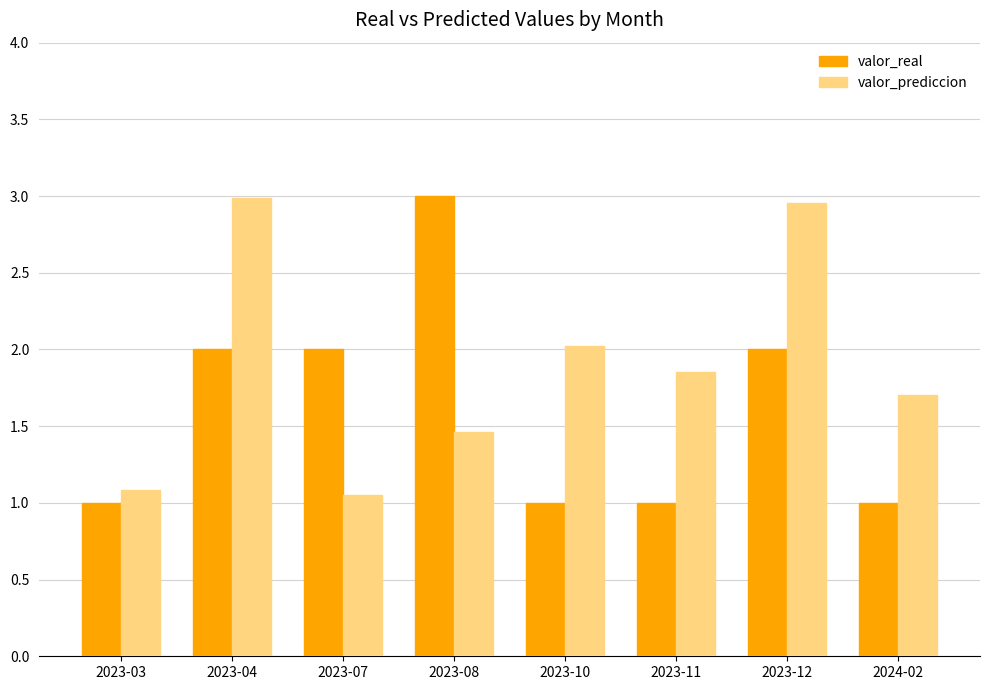

The valor_real series shows 1.0 at 2024-02. True or false?

True